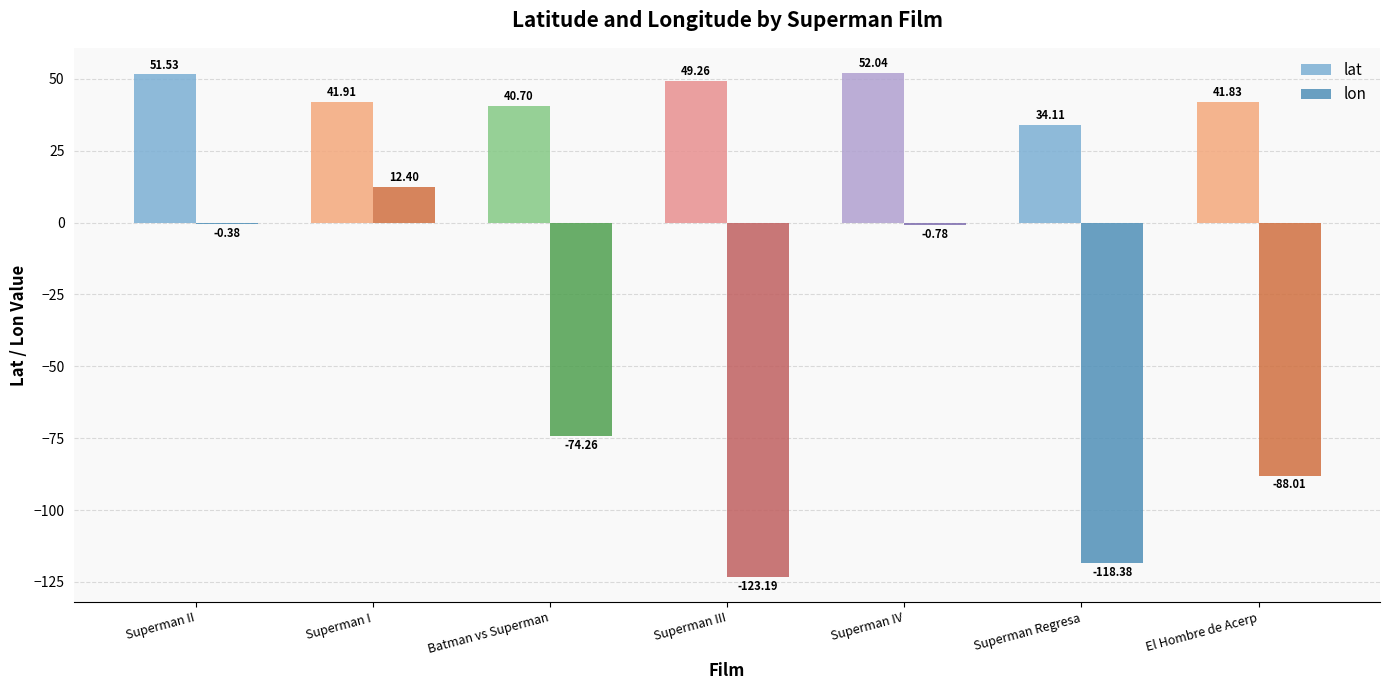

What is the sum of the lat values at Superman II and Superman I?

93.4